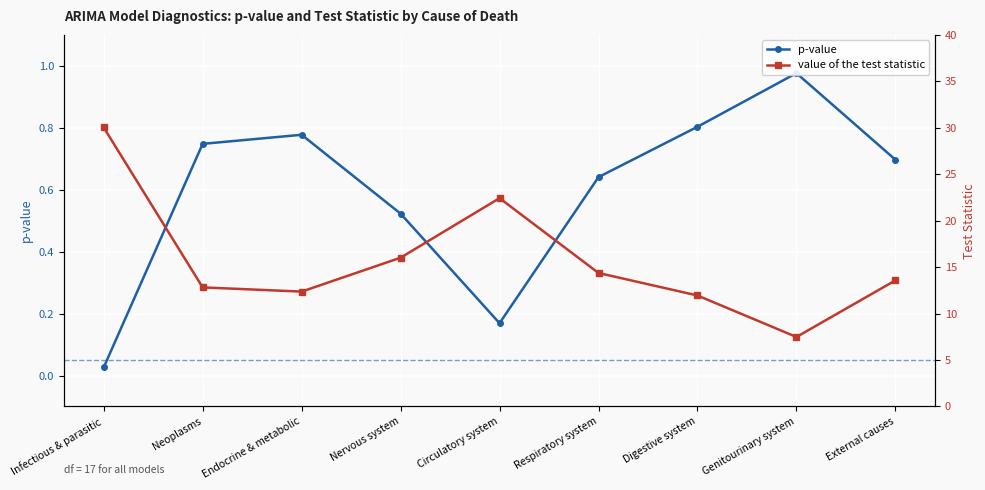

Where is value of the test statistic nearest to the value 18?

Nervous system